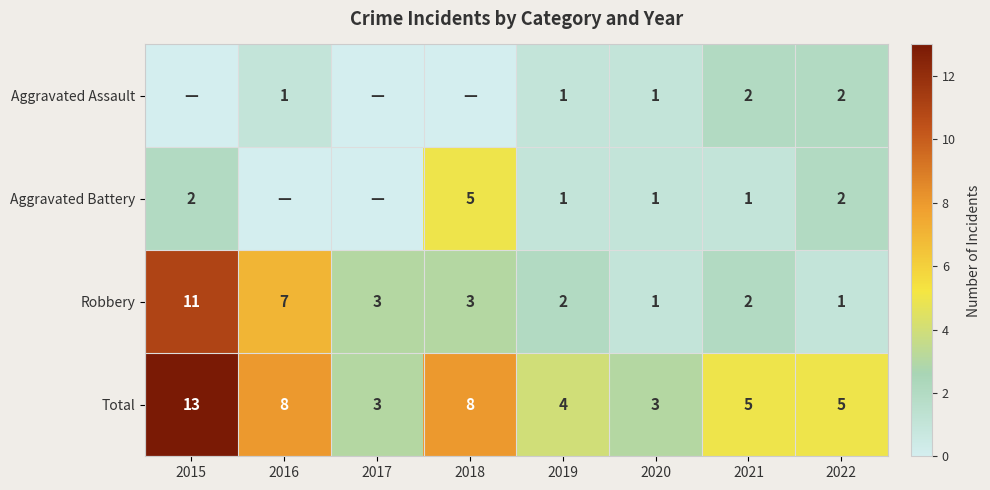

The value of Aggravated Battery at 2015 is 1. True or false?

False